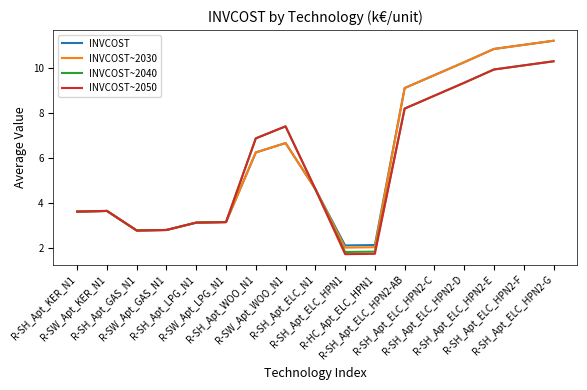

What is the greatest value displayed?

11.2